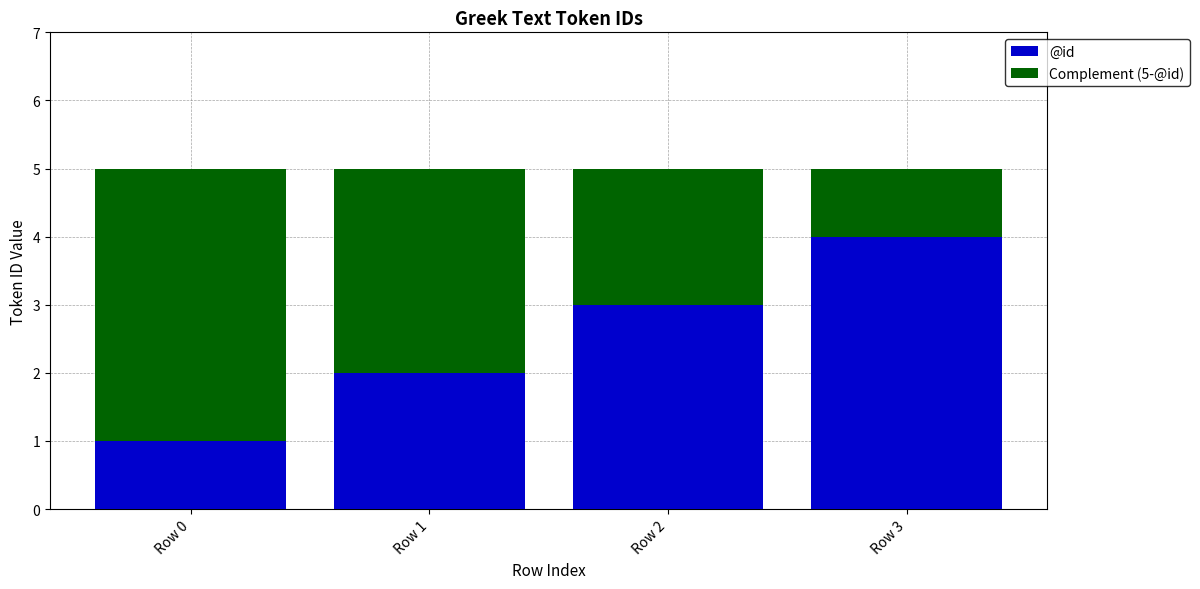

Does the chart contain any negative values?

No